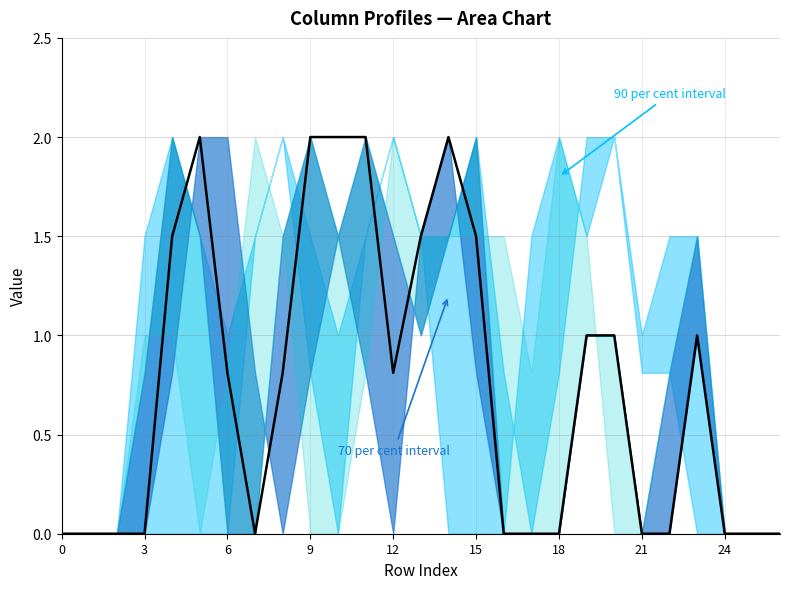

Does the chart have visible grid lines?

Yes